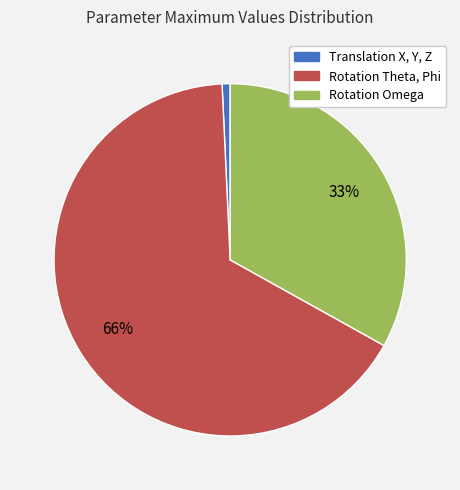

True or false: Rotation Omega accounts for 33% of the total.

True